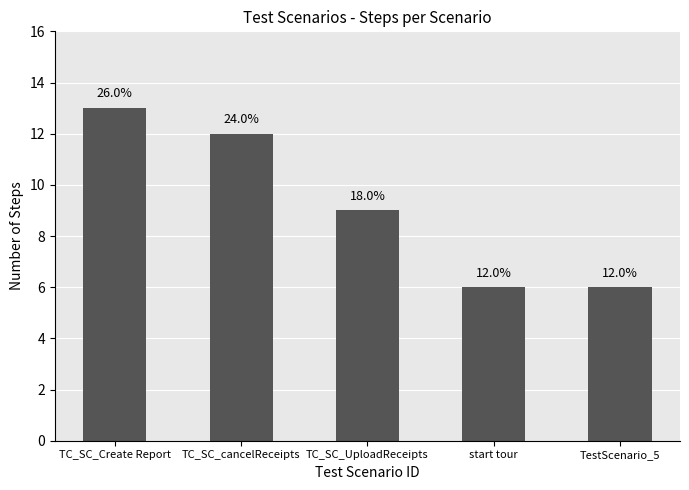

True or false: the data shows 6 at TestScenario_5.

True